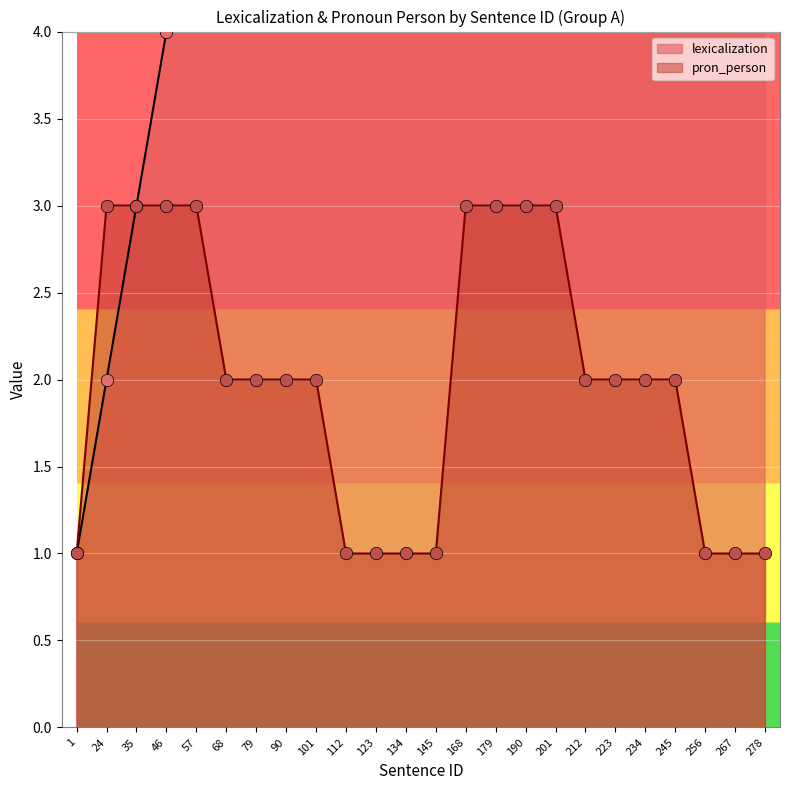

What are all the series names shown in the legend?

lexicalization, pron_person